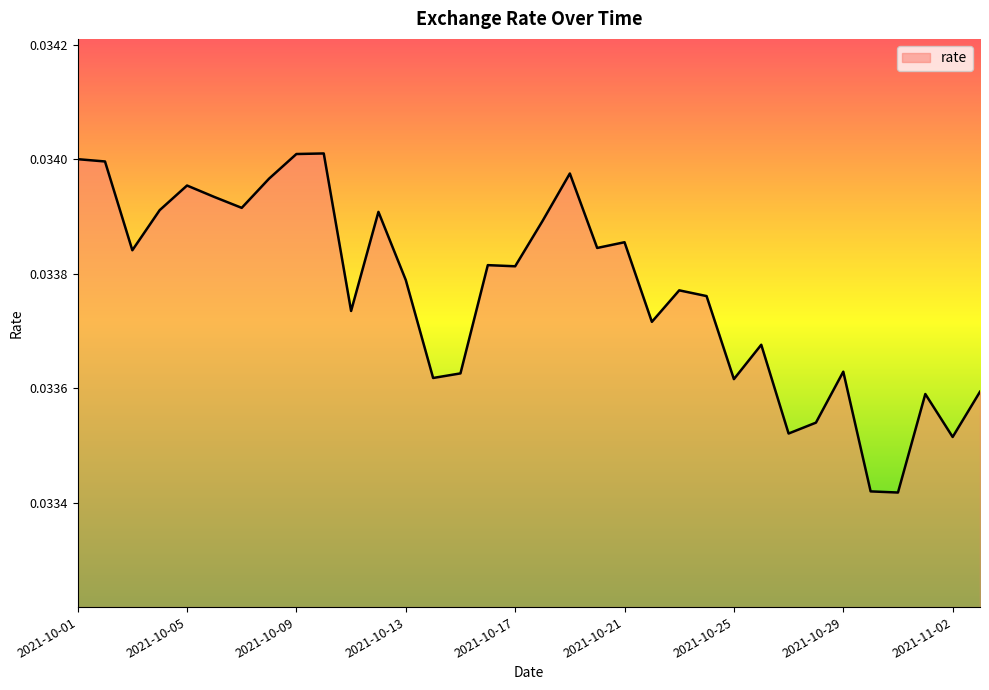

How many lines are shown in the chart?

1